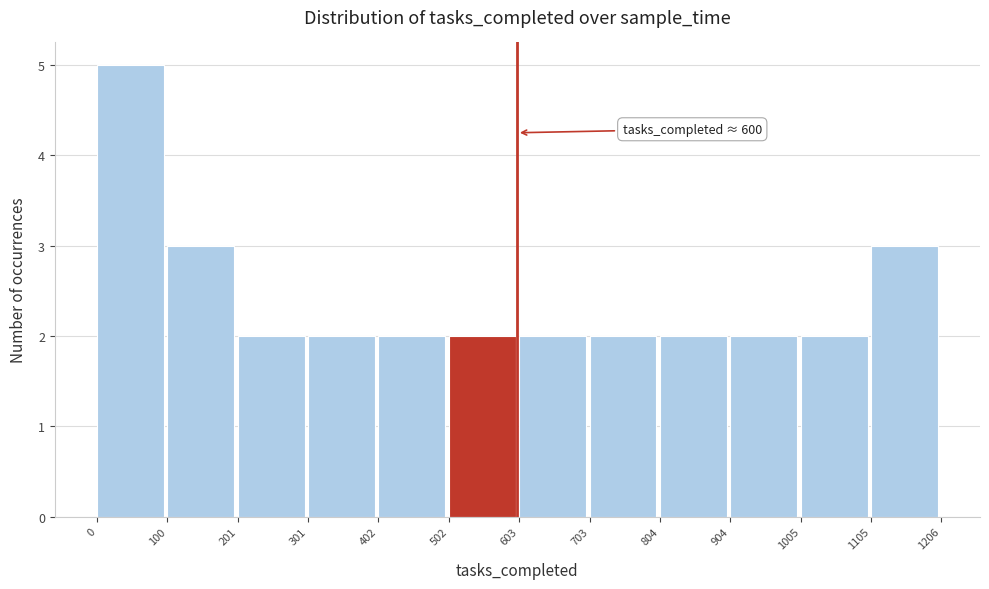

Over which range of the x-axis is the bar tallest?

0 to 100